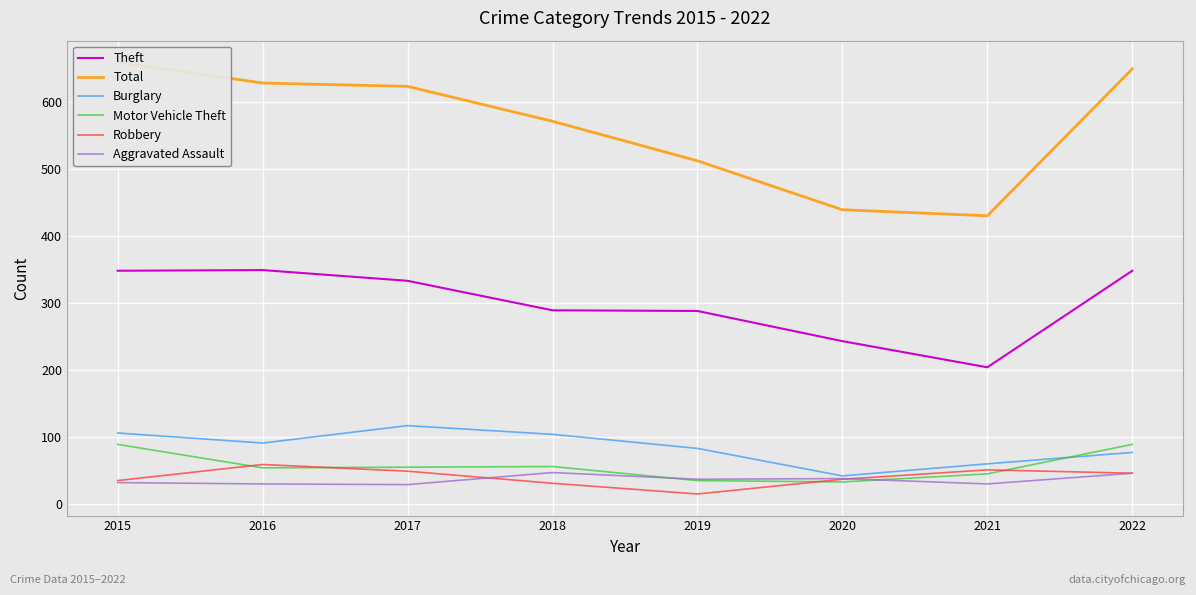

Which series has the widest spread of values?

Total